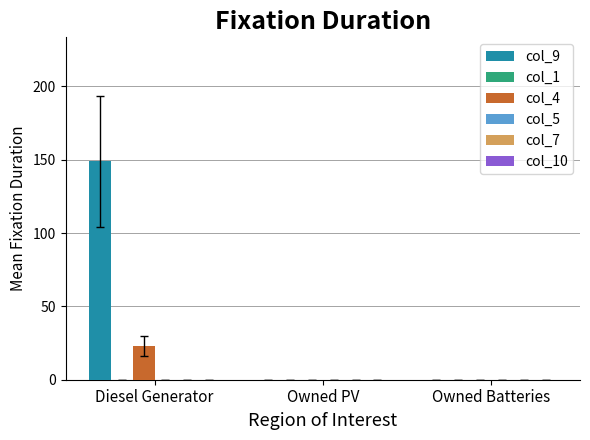

How many categories are shown in the chart?

3